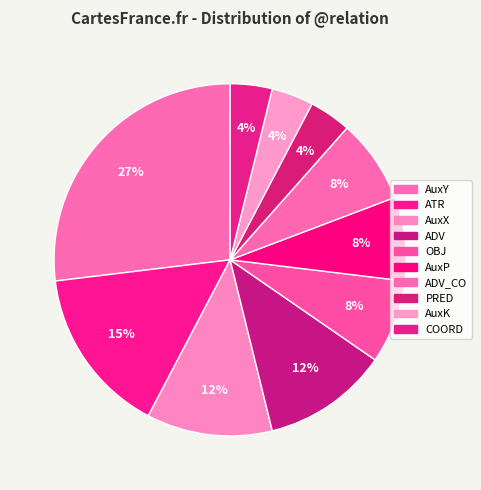

Does PRED represent more than half of the total?

No